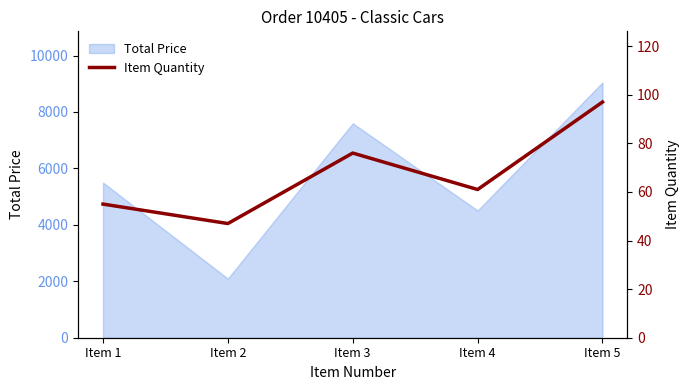

Where is the first local maximum?

Item 3